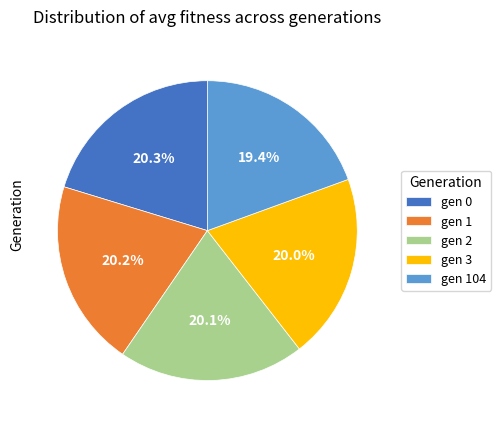

Is it true that gen 0 is 20% of the pie?

True